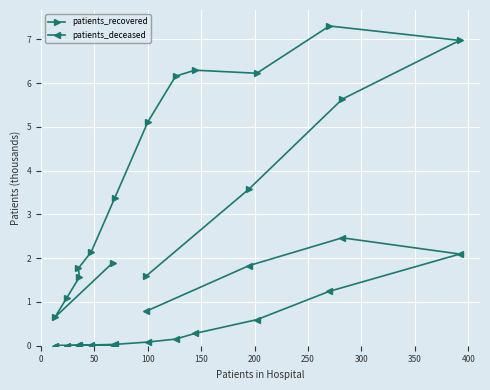

Does the chart display data point markers on the line(s)?

Yes